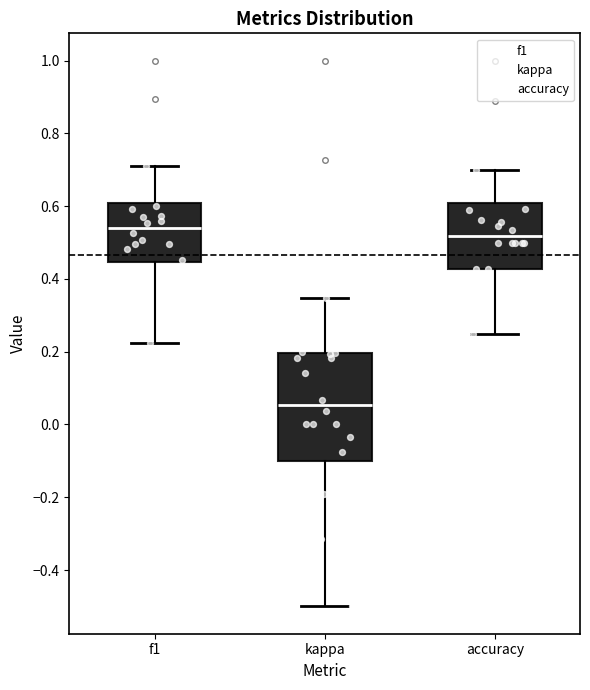

Comparing the boxes themselves (not the whiskers), which one is the tallest?

kappa